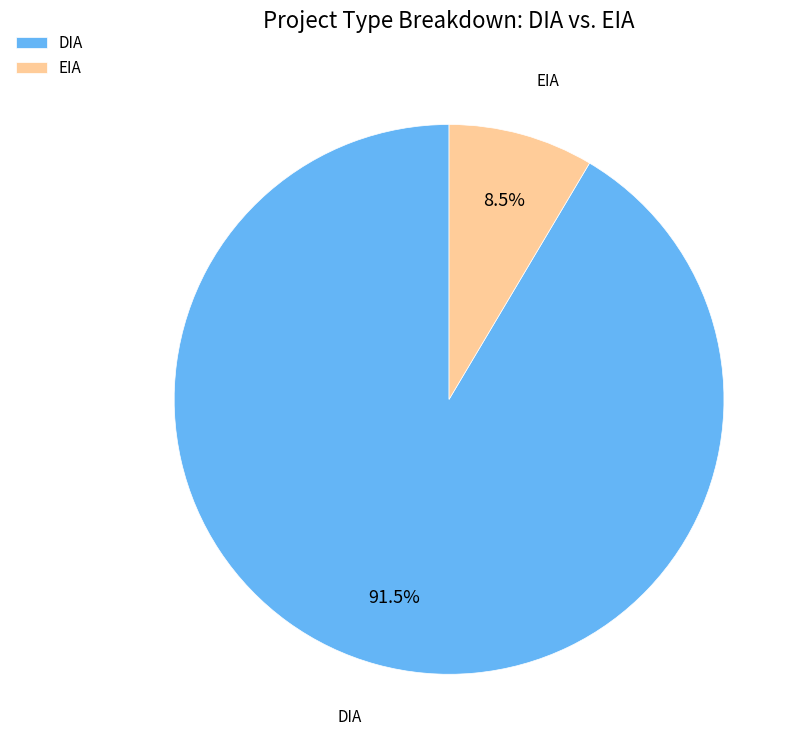

Is there a majority slice in this chart?

Yes